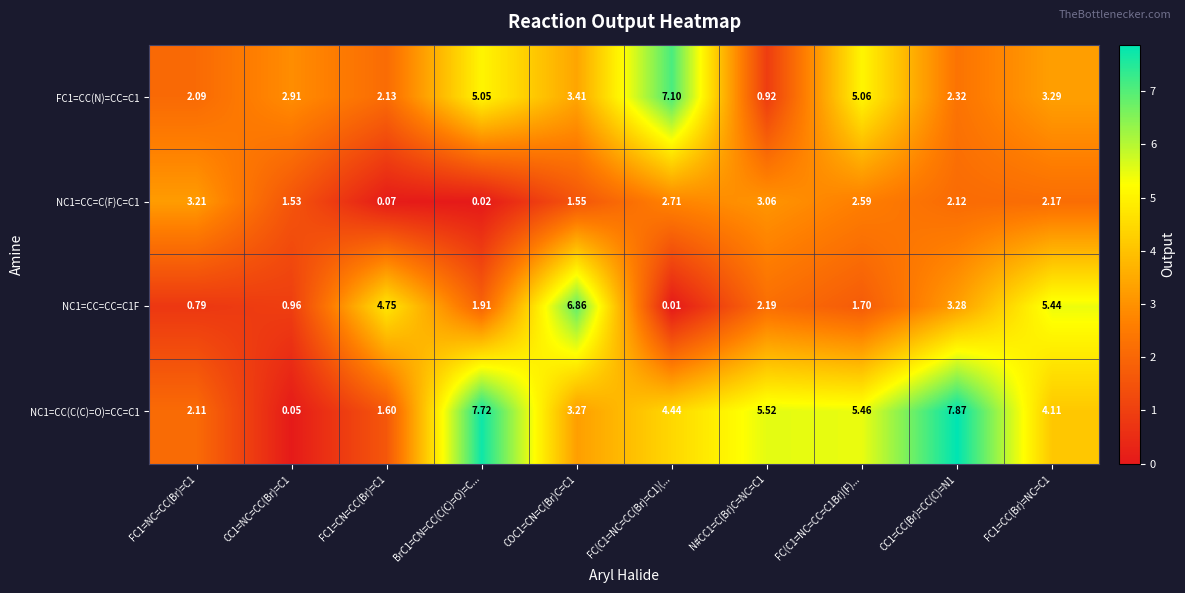

At how many categories does at least one series exceed 0?

10